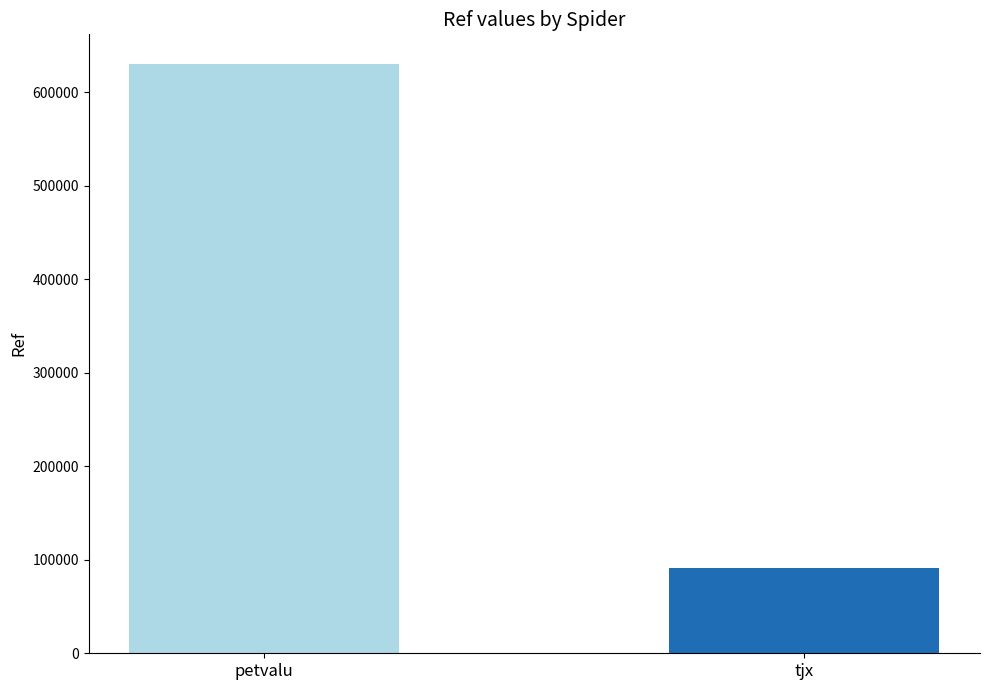

Reading left to right, extract all data points from this chart.

petvalu=630384	tjx=91322